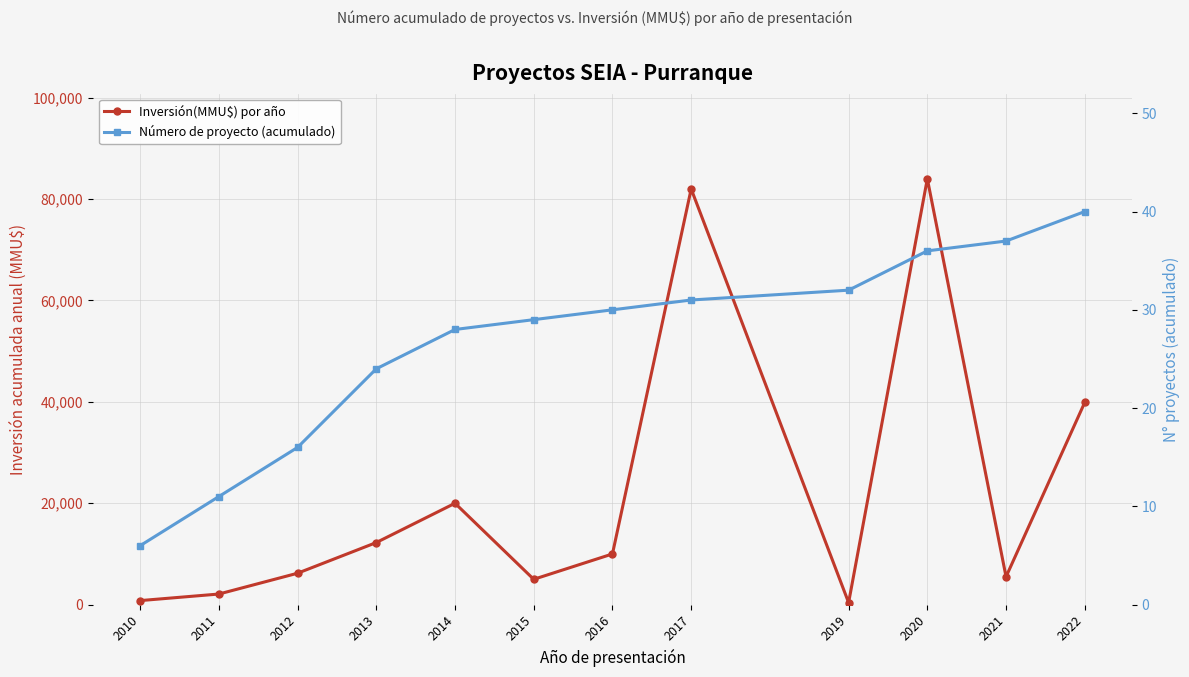

Which series has the widest spread of values?

Inversión(MMU$) por año